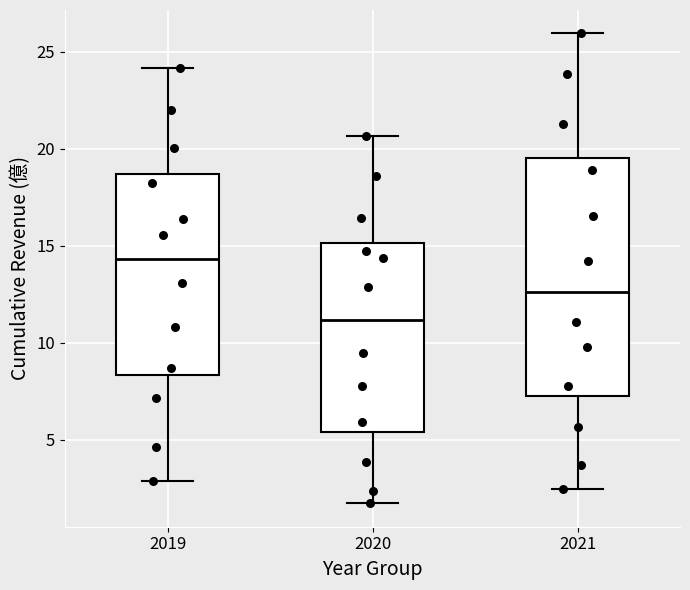

Comparing the boxes themselves (not the whiskers), which one is the tallest?

2021